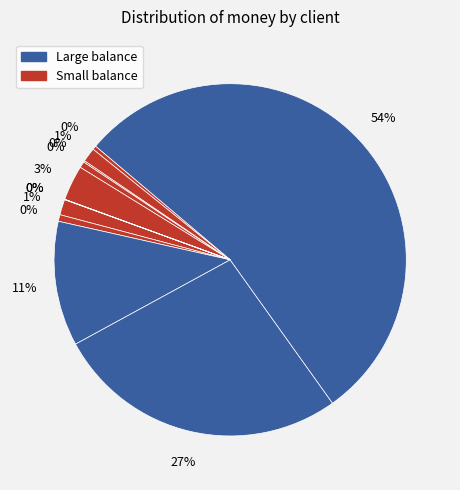

To the nearest percent, what is the difference between the largest and smallest slice percentages?

54%